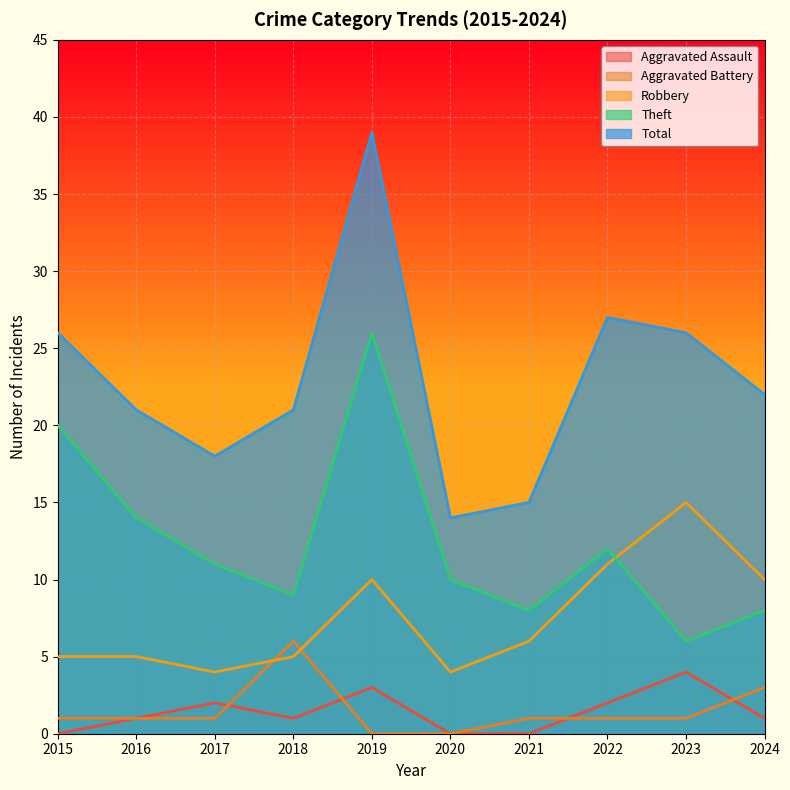

Where do Aggravated Battery and Aggravated Assault first cross each other?

2017 and 2018